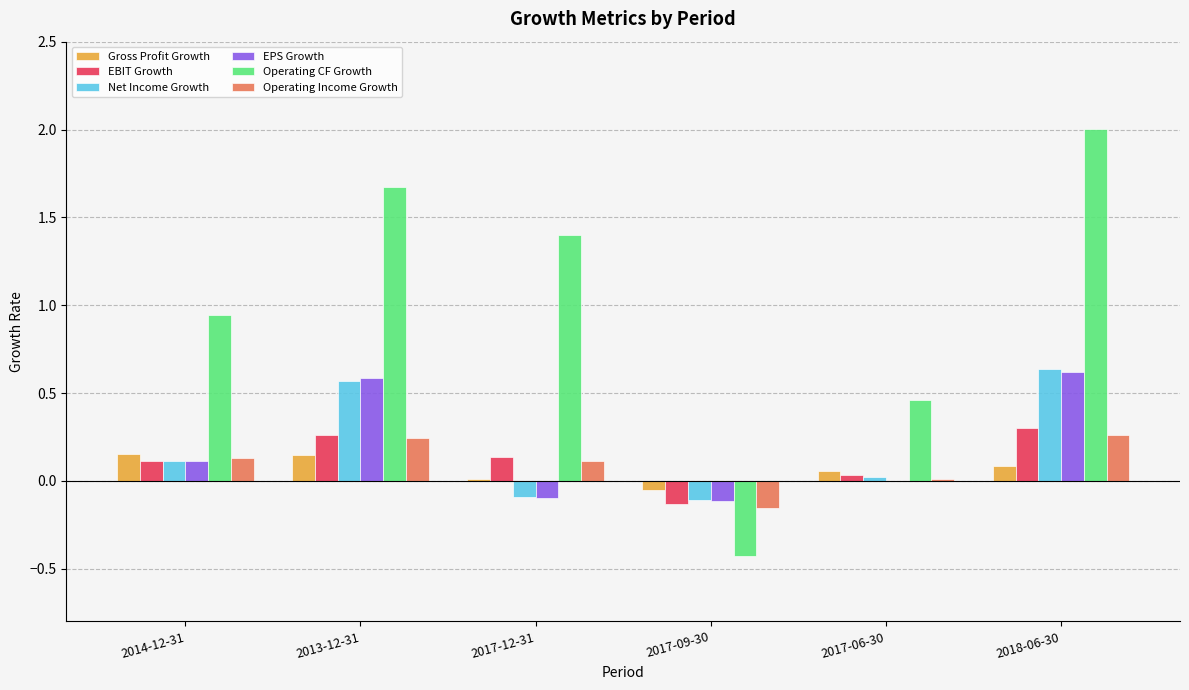

What is the sum of all EPS Growth values?

1.1